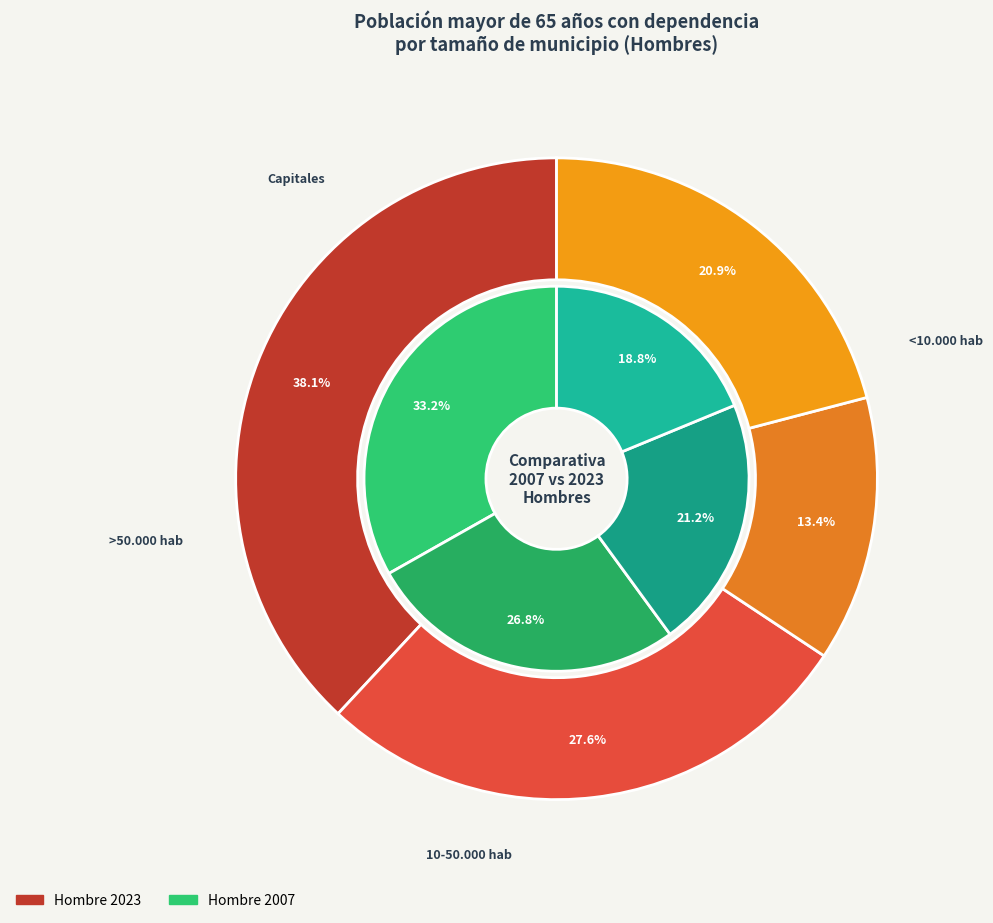

The 10-50.000 hab slice represents 41% of the pie. True or false?

False